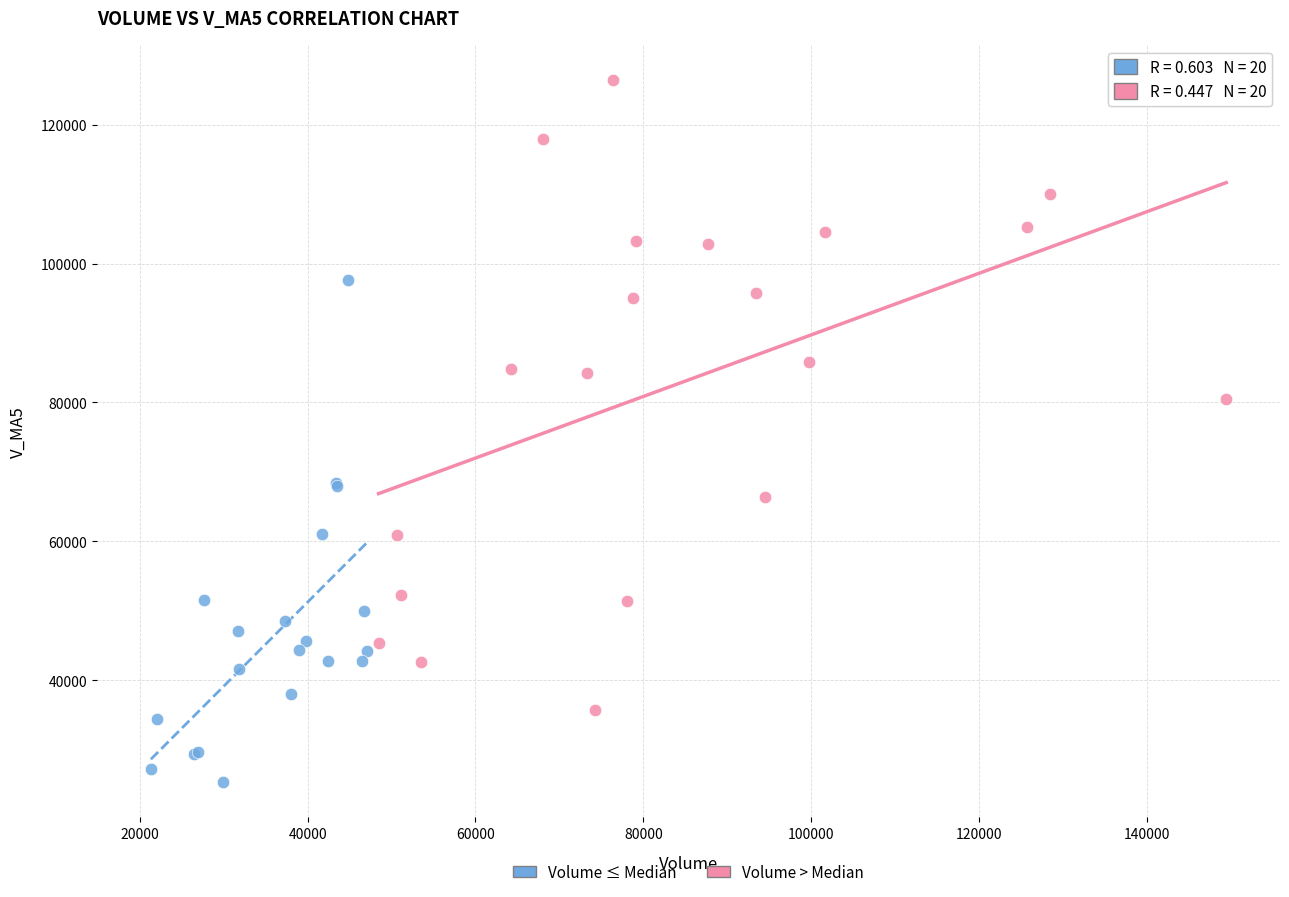

Which series contains the lowest Y value?

Volume ≤ Median